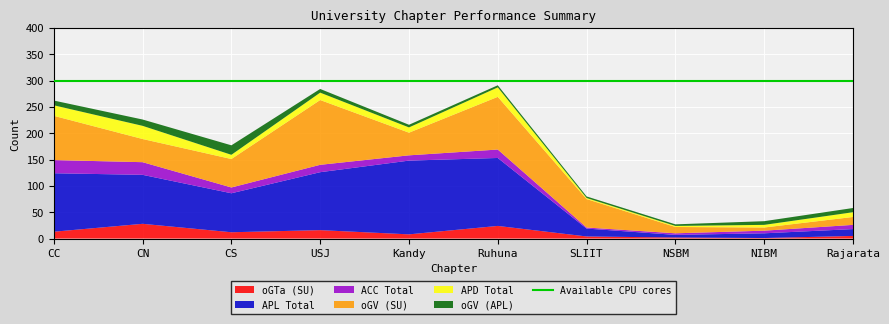

Reading right to left, list all the values displayed in this chart.

oGTa (SU): 5	1	2	4	24	8	16	12	28	13
APL Total: 13	9	5	15	129	140	110	74	93	111
ACC Total: 8	5	3	2	16	10	14	11	24	25
oGV (SU): 15	6	12	54	100	43	123	54	44	84
APD Total: 9	5	2	2	18	10	14	8	25	20
oGV (APL): 8	7	3	3	4	5	7	18	12	9